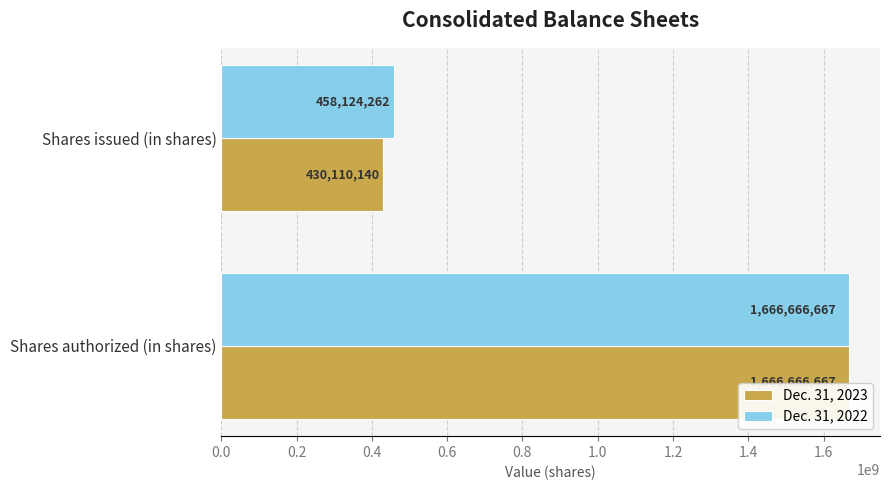

How many distinct data groups are displayed?

2